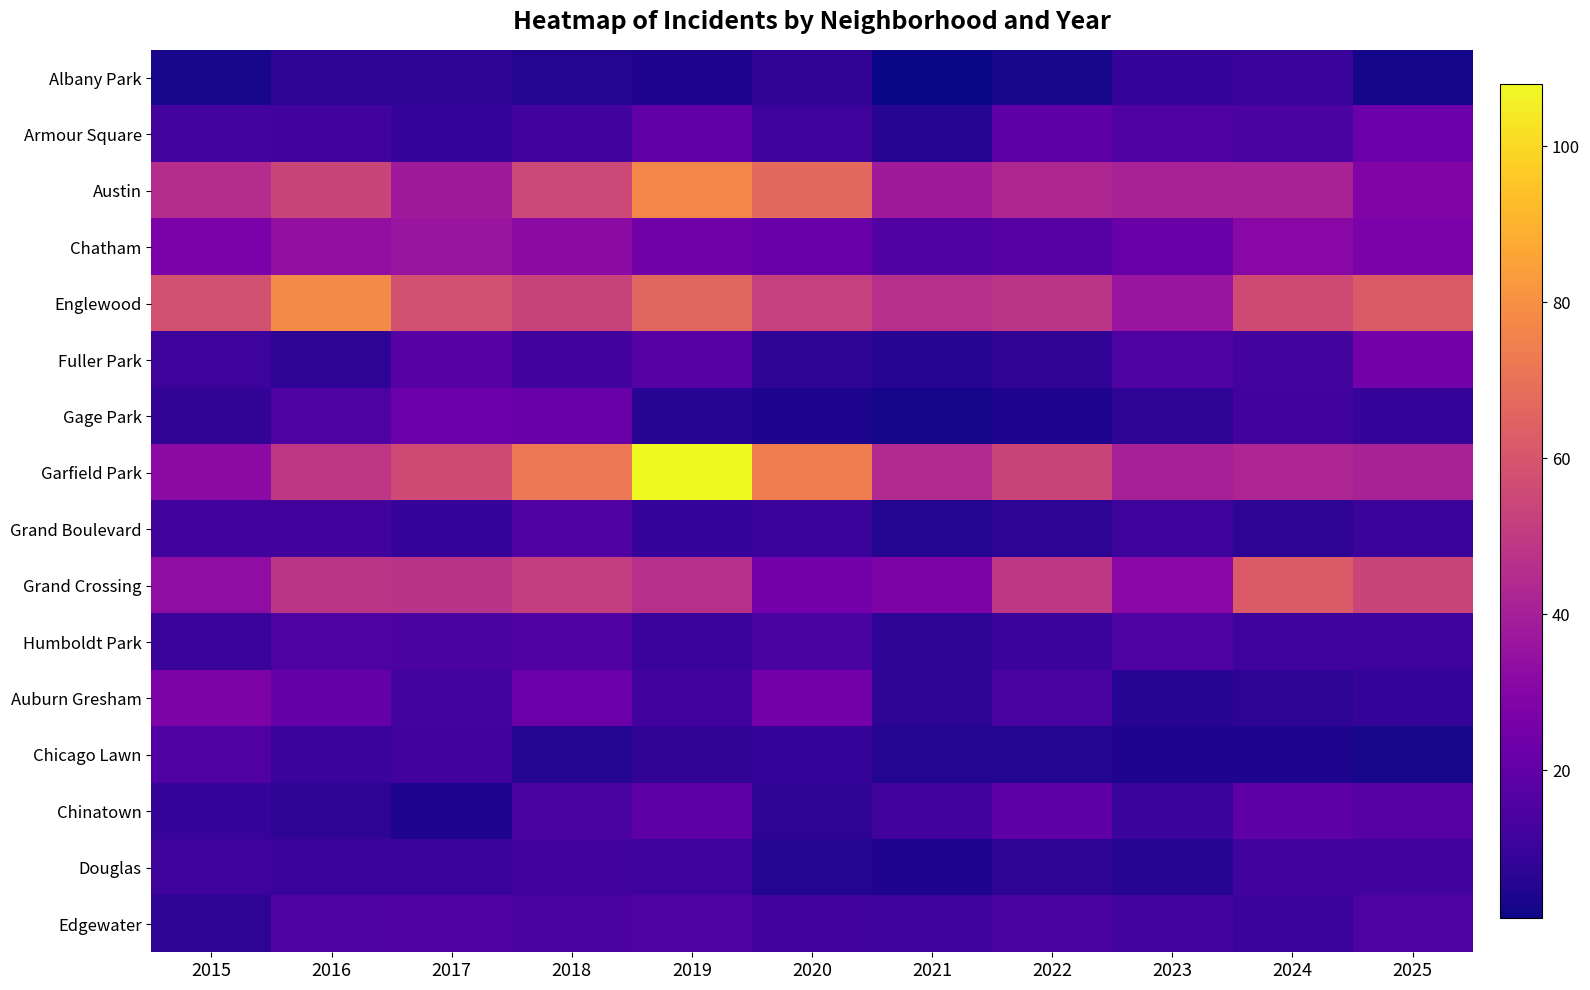

At which category does the chart reach its peak across all series?

2019